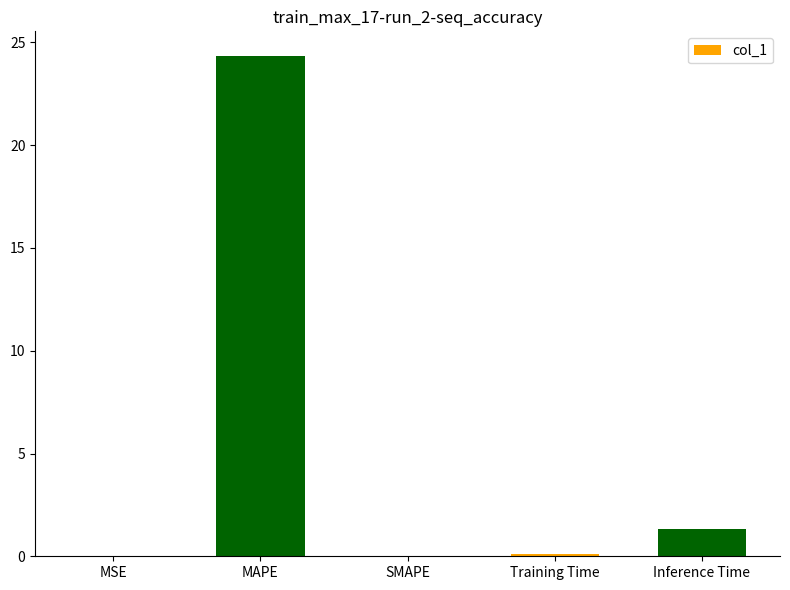

True or false: the data shows 24.3 at MAPE.

True